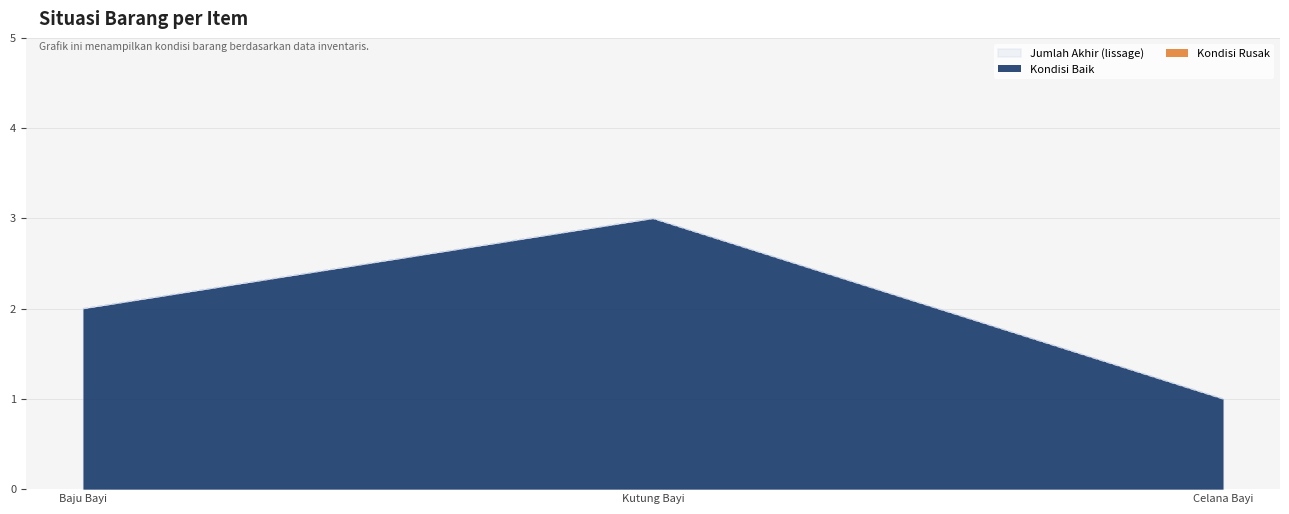

Where is Kondisi Rusak nearest to the value 0?

Baju Bayi